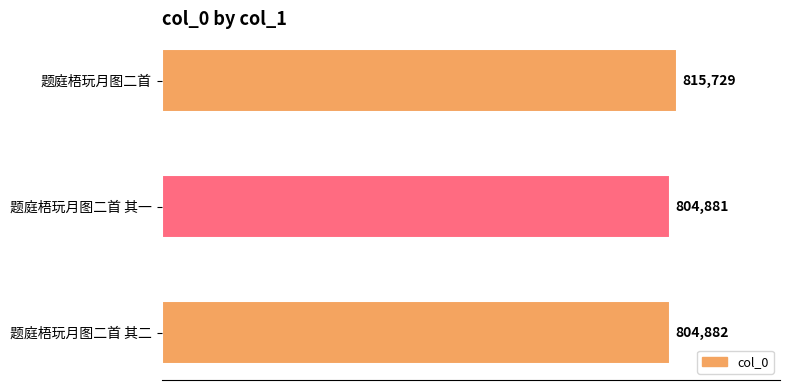

Reading bottom to top, list all the values displayed in this chart.

804882	804881	815729